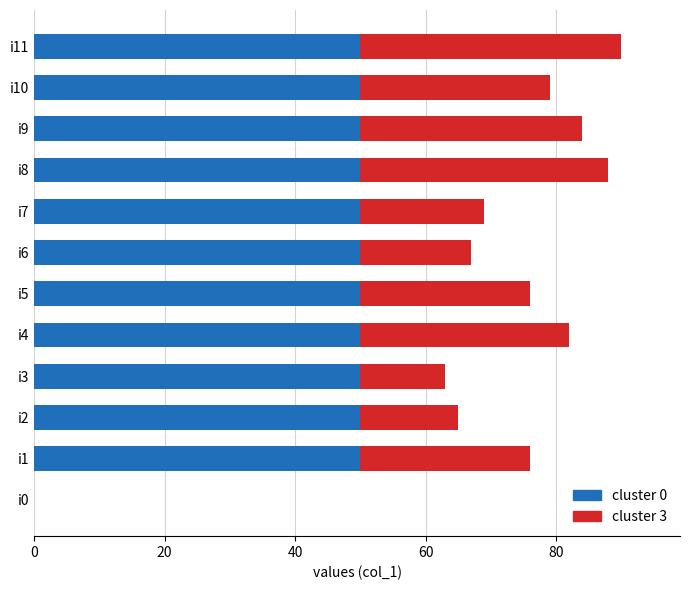

The cluster 0 series shows 50 at i4. True or false?

True